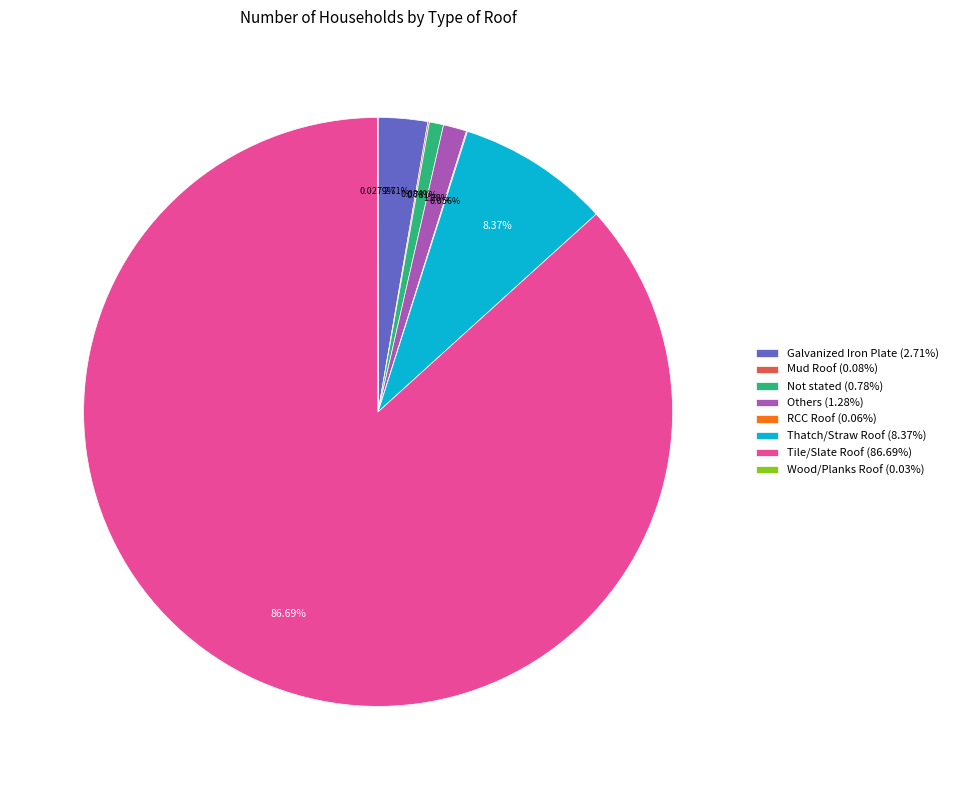

Approximately how many times larger is the value at Tile/Slate Roof (86.69%) compared to Galvanized Iron Plate (2.71%)?

32.0